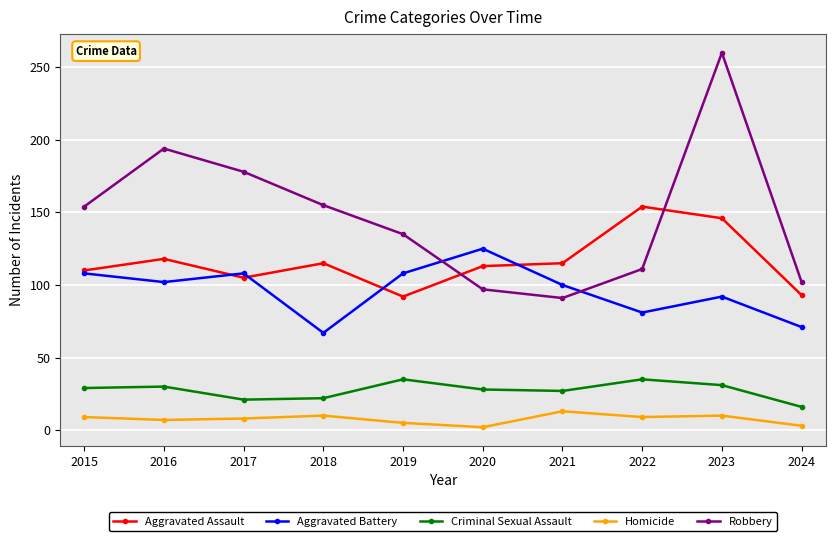

True or false: Criminal Sexual Assault has more than 1 points higher than both neighbors.

True